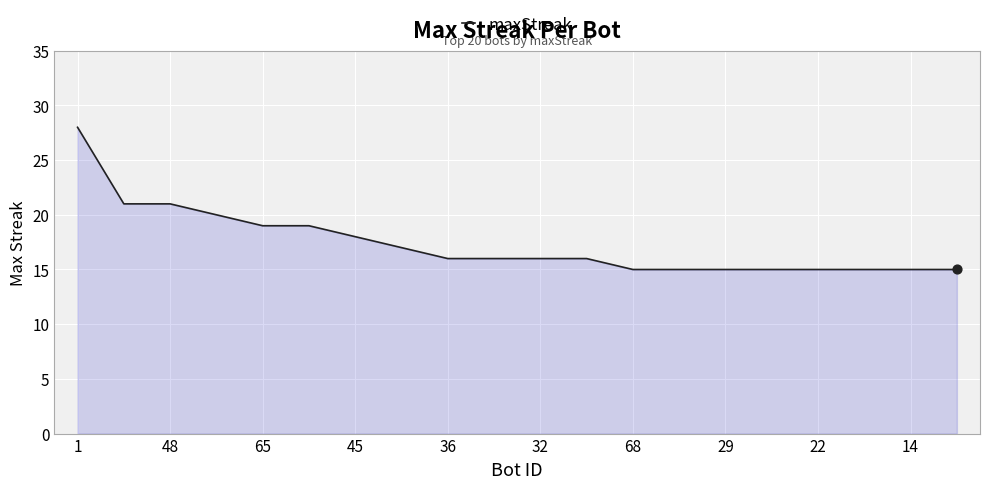

What is the maximum value shown in the chart?

28